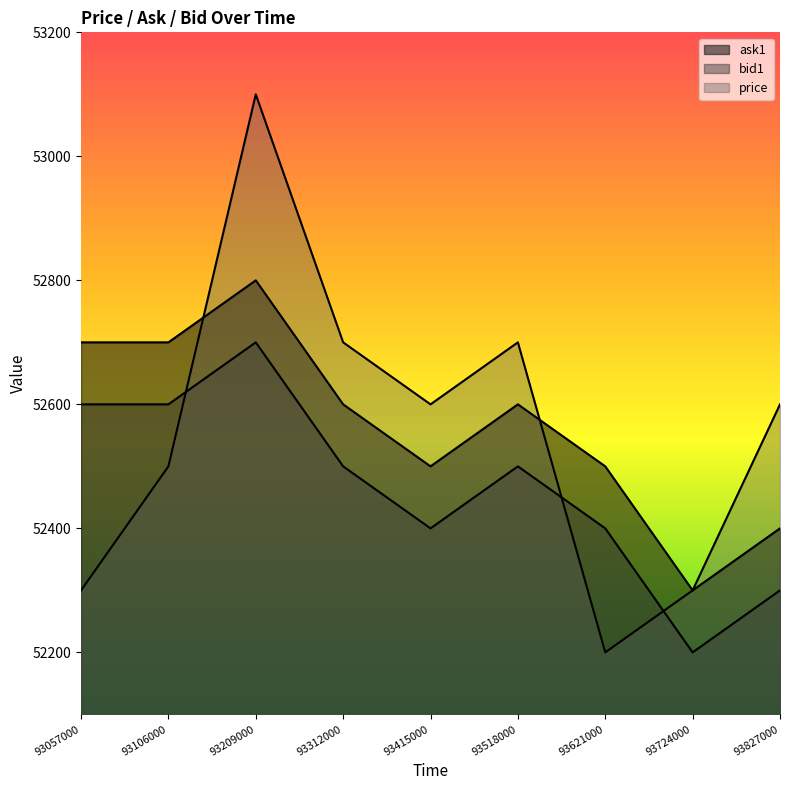

Reading right to left, what are all the values shown in this chart?

ask1: 52400	52300	52500	52600	52500	52600	52800	52700	52700
bid1: 52300	52200	52400	52500	52400	52500	52700	52600	52600
price: 52600	52300	52200	52700	52600	52700	53100	52500	52300